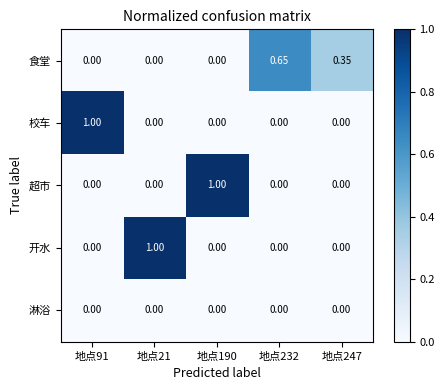

What is the total value across all series at 地点91?

1.0